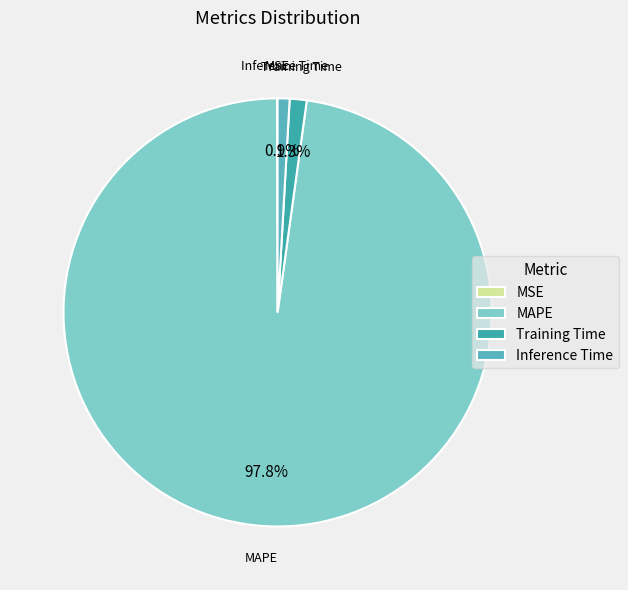

To the nearest percent, what is the average slice percentage?

25%